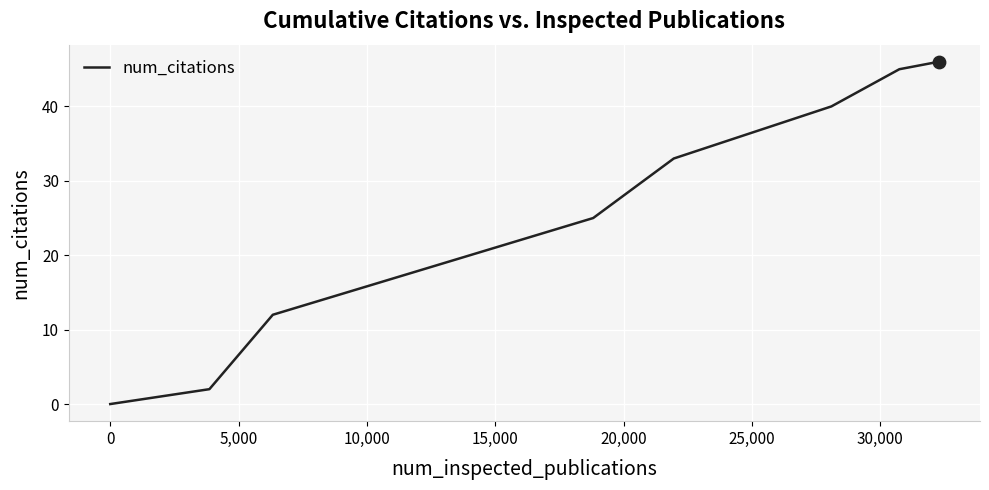

What is the greatest value displayed?

46